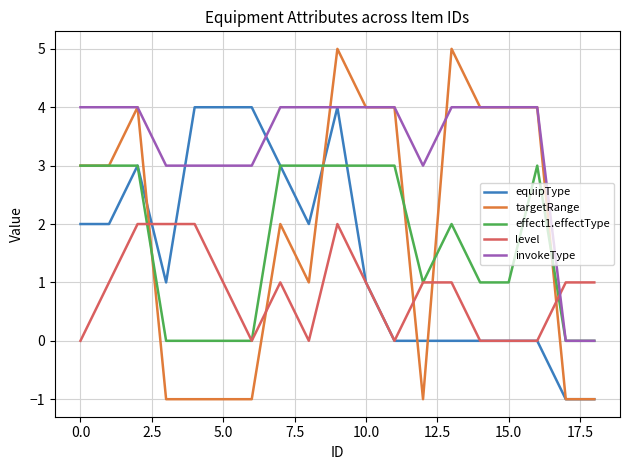

What is the maximum value shown in the chart?

5